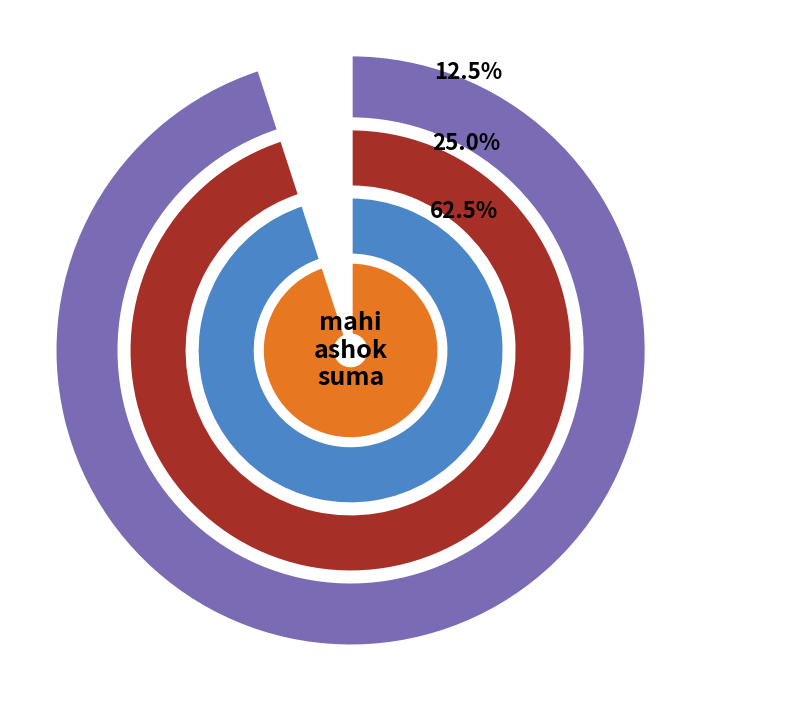

Combined, what portion of the pie is suma and ashok?

87.5%